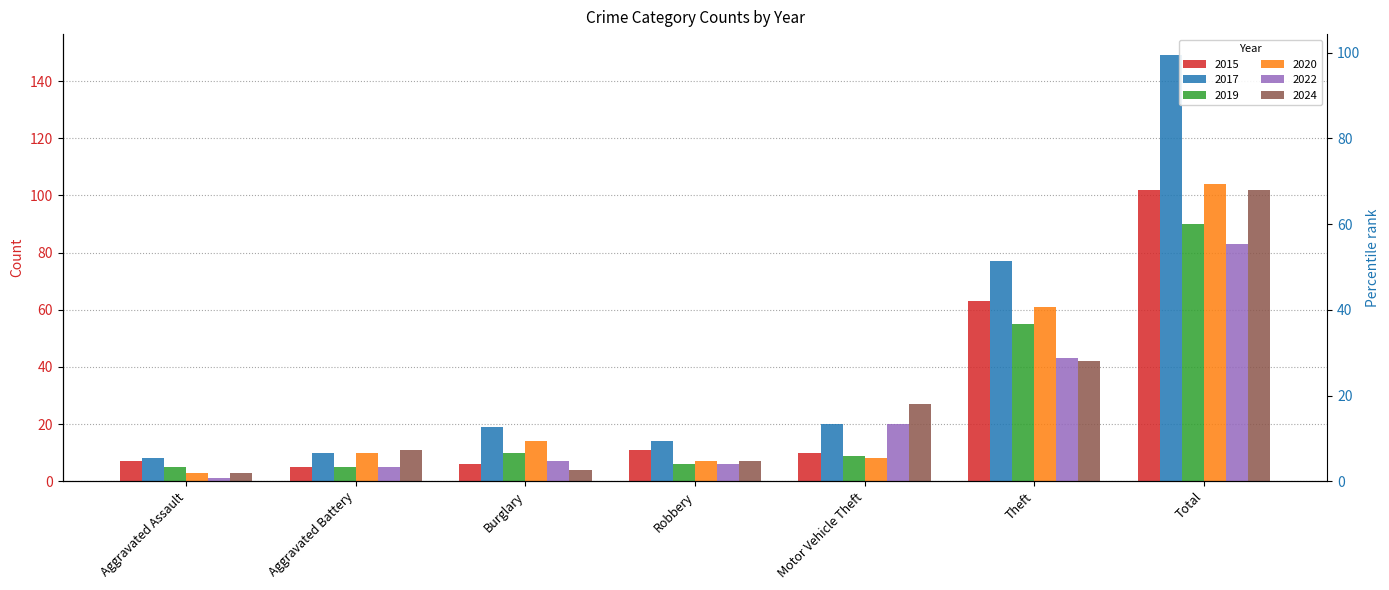

How many bars are there in each group?

6